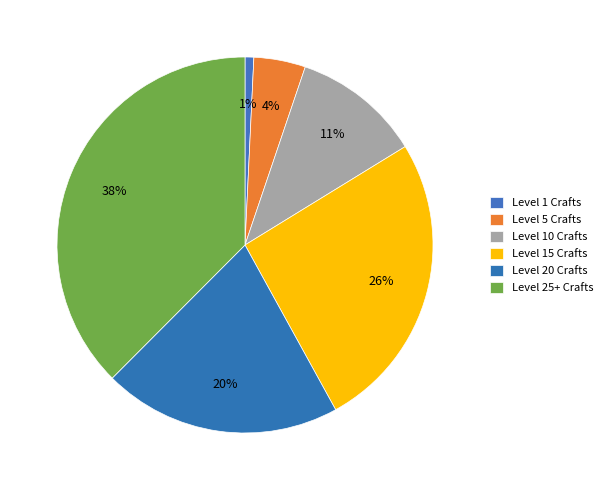

Count the number of slices in the pie.

6